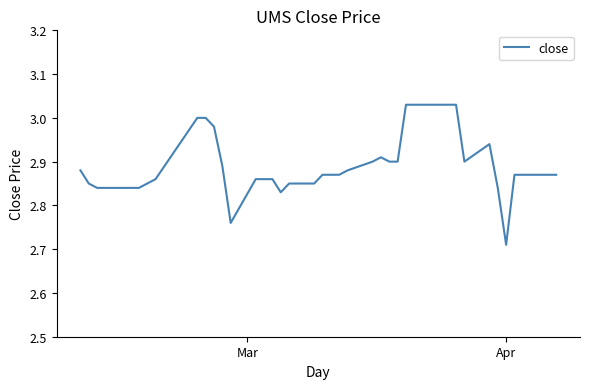

Is this an area chart (filled region under the line)?

No